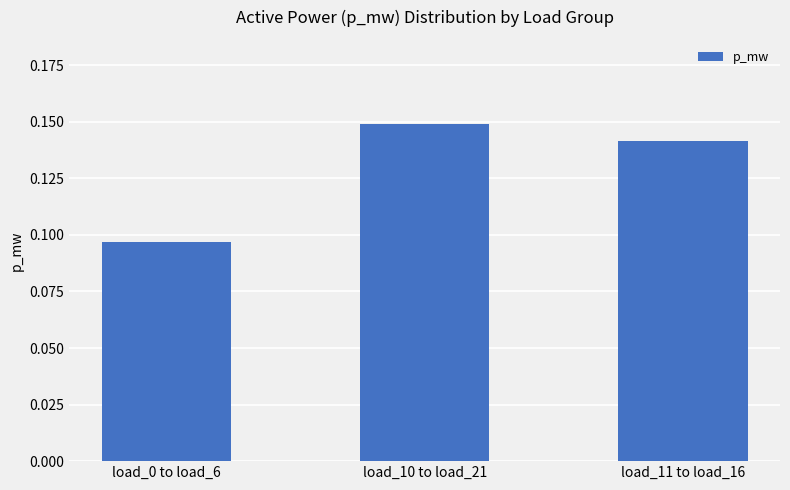

What position from the left is load_0 to load_6?

1